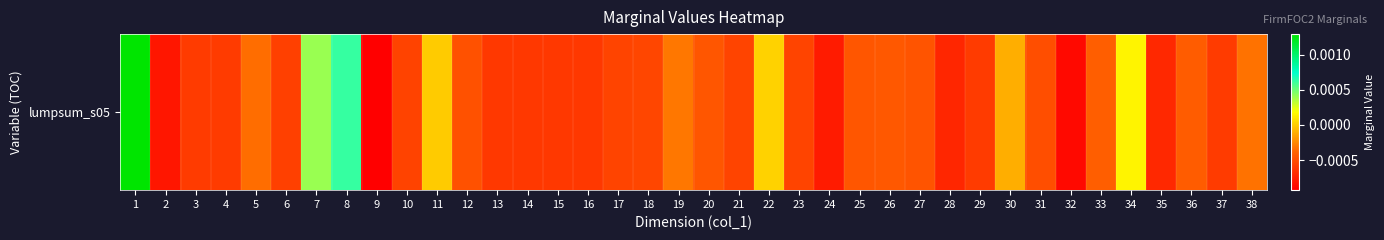

How many distinct data groups are displayed?

1